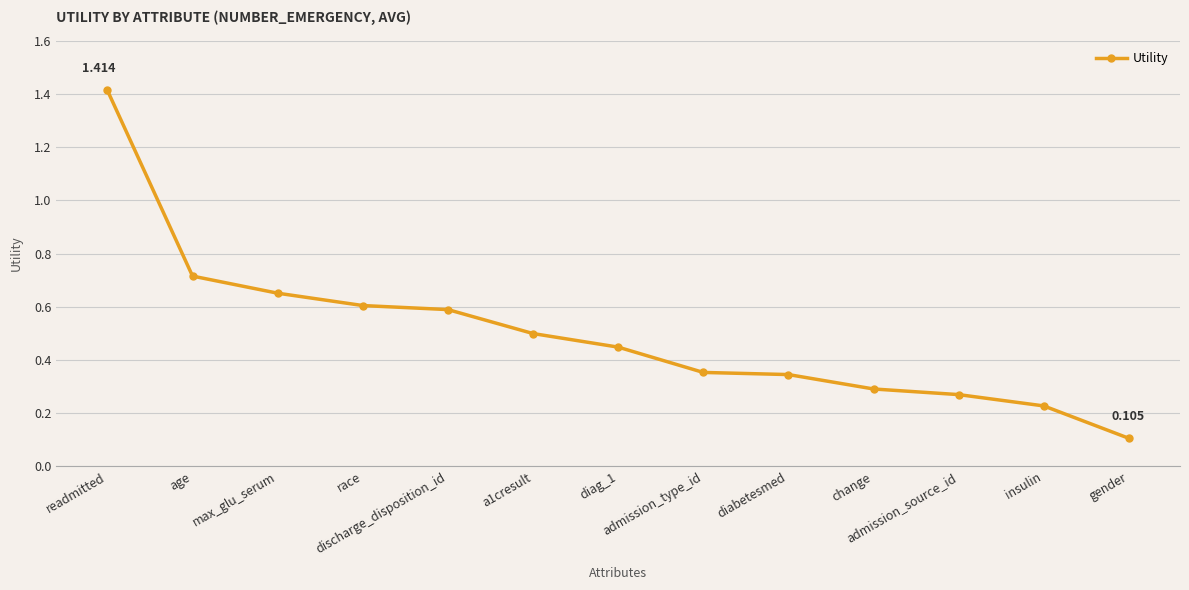

How many series are shown in this chart?

1